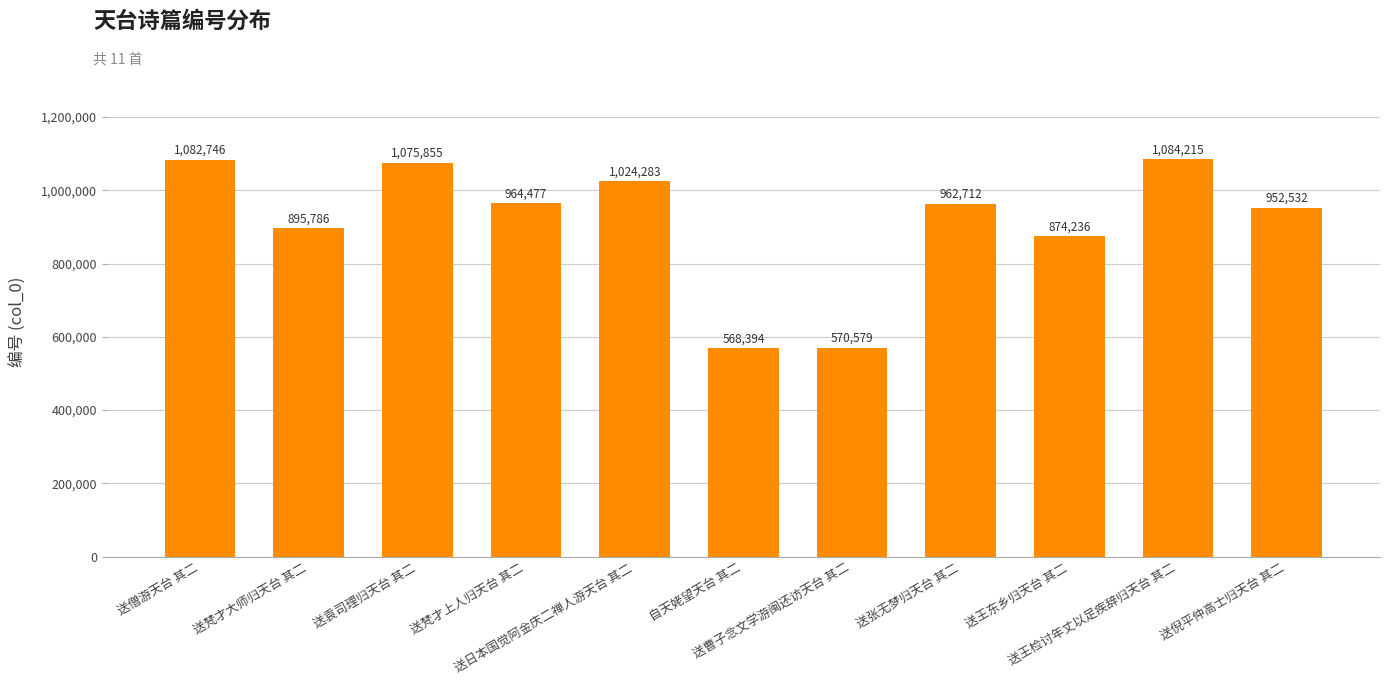

What is the difference between the second highest and second lowest values?

512167